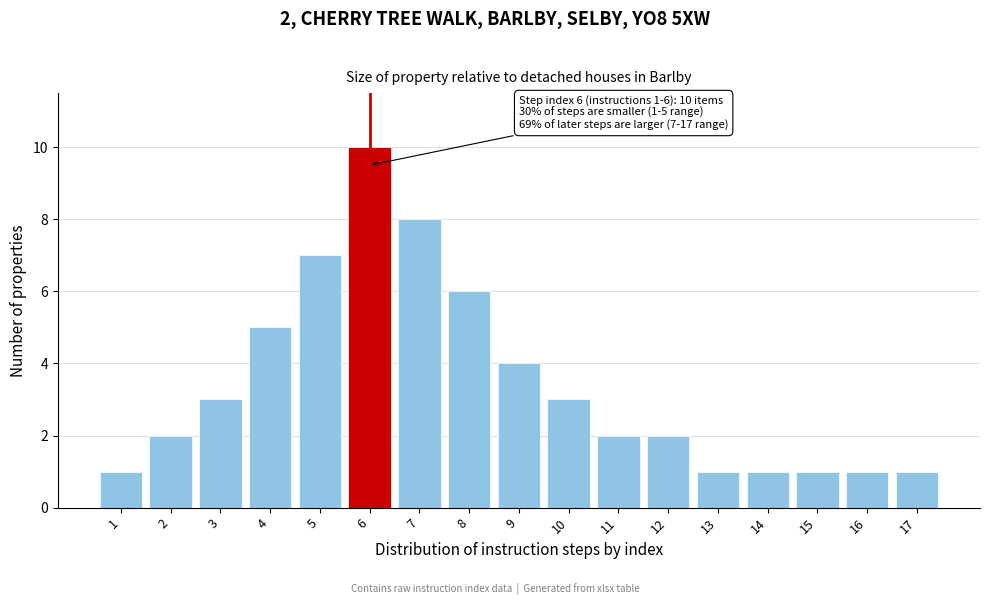

Reading right to left, transcribe all the data shown in this chart.

17=1	16=1	15=1	14=1	13=1	12=2	11=2	10=3	9=4	8=6	7=8	6=10	5=7	4=5	3=3	2=2	1=1